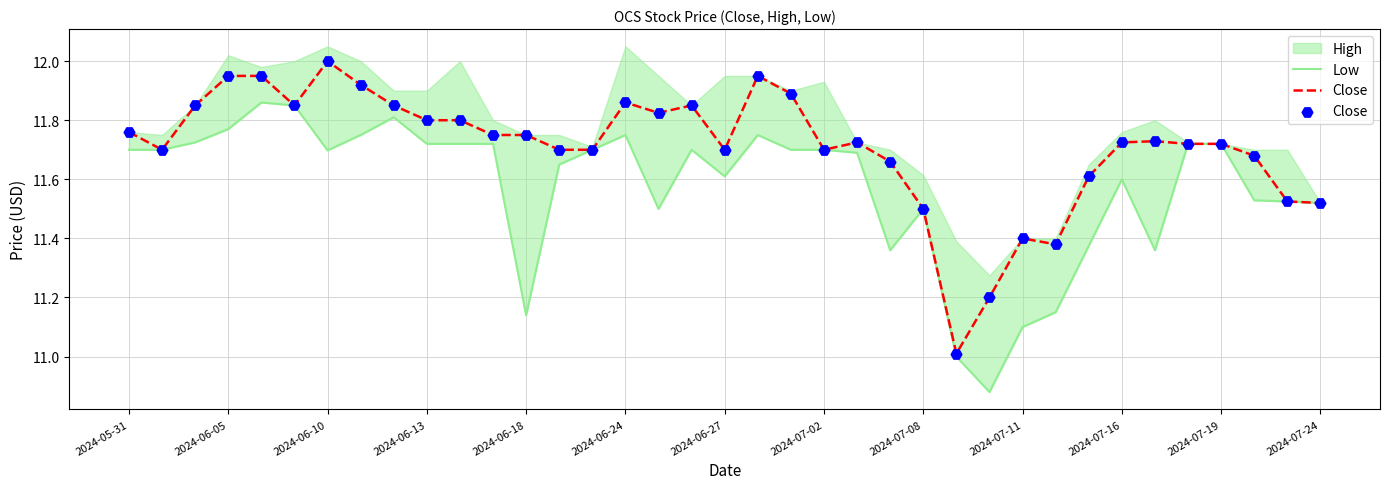

The Close series shows 3.4 at 2024-06-24. True or false?

False